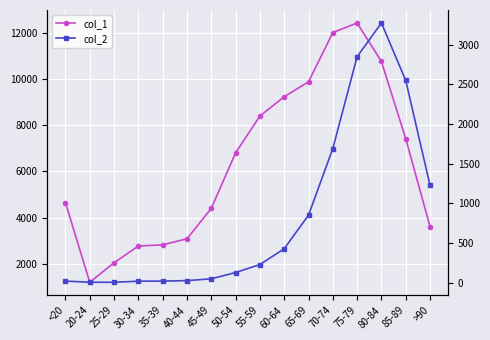

What are all the series names shown in the legend?

col_1, col_2